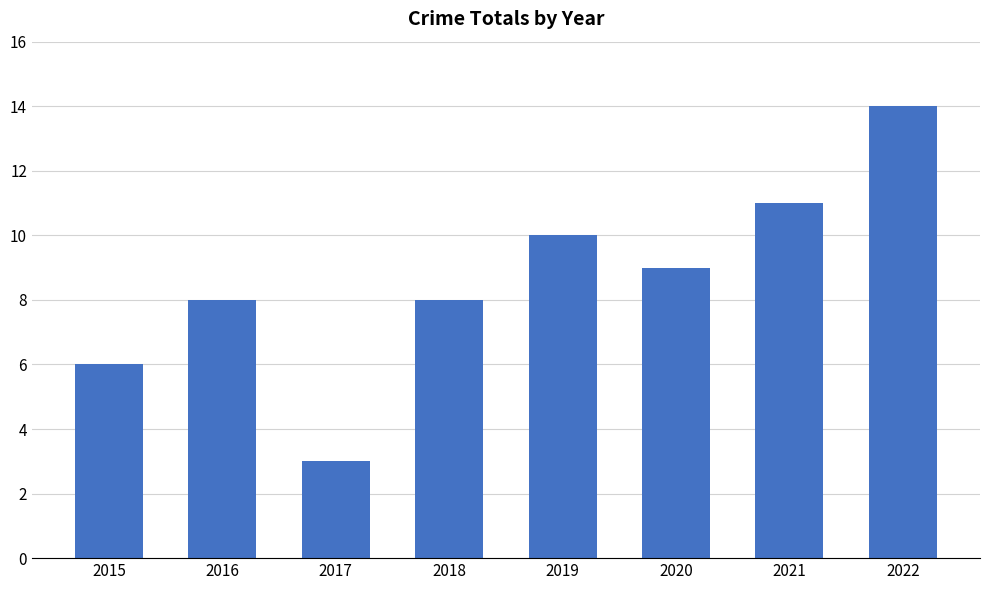

What is the difference between the values at 2017 and 2022?

11